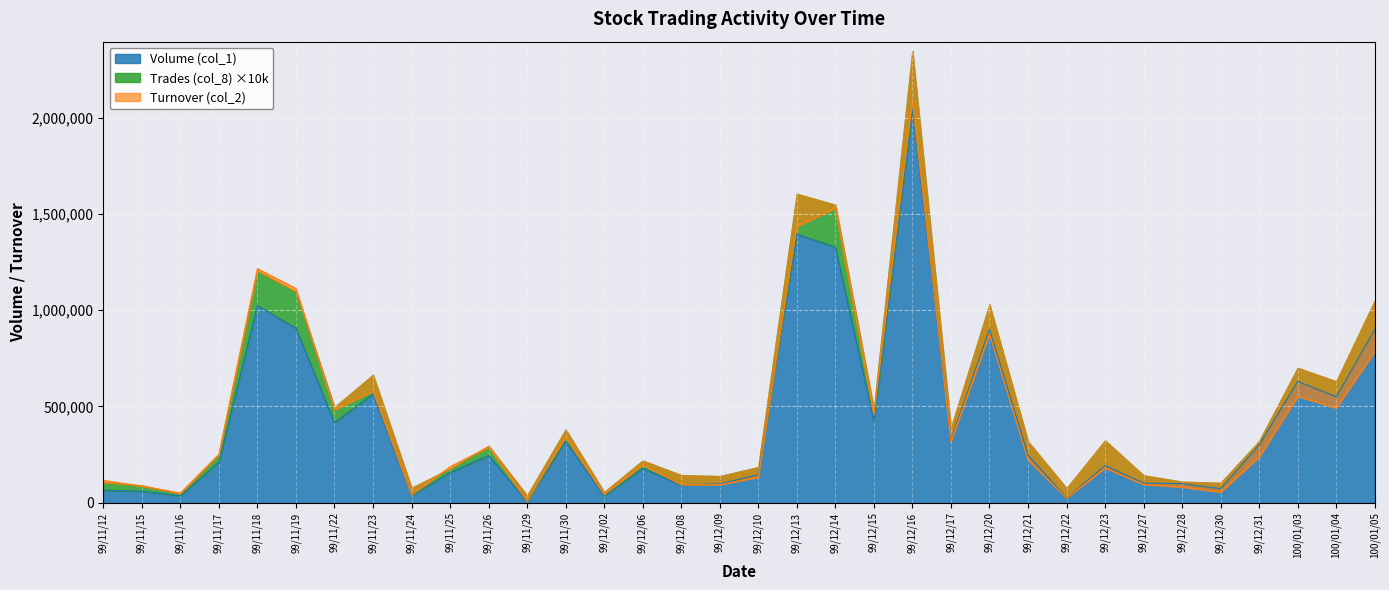

Which series has the largest range (max minus min)?

Turnover (col_2)